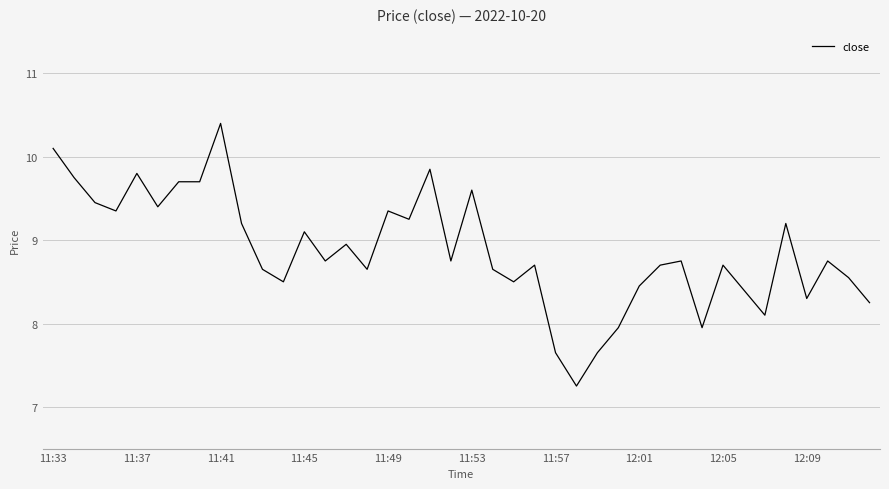

What is the maximum value shown in the chart?

10.4